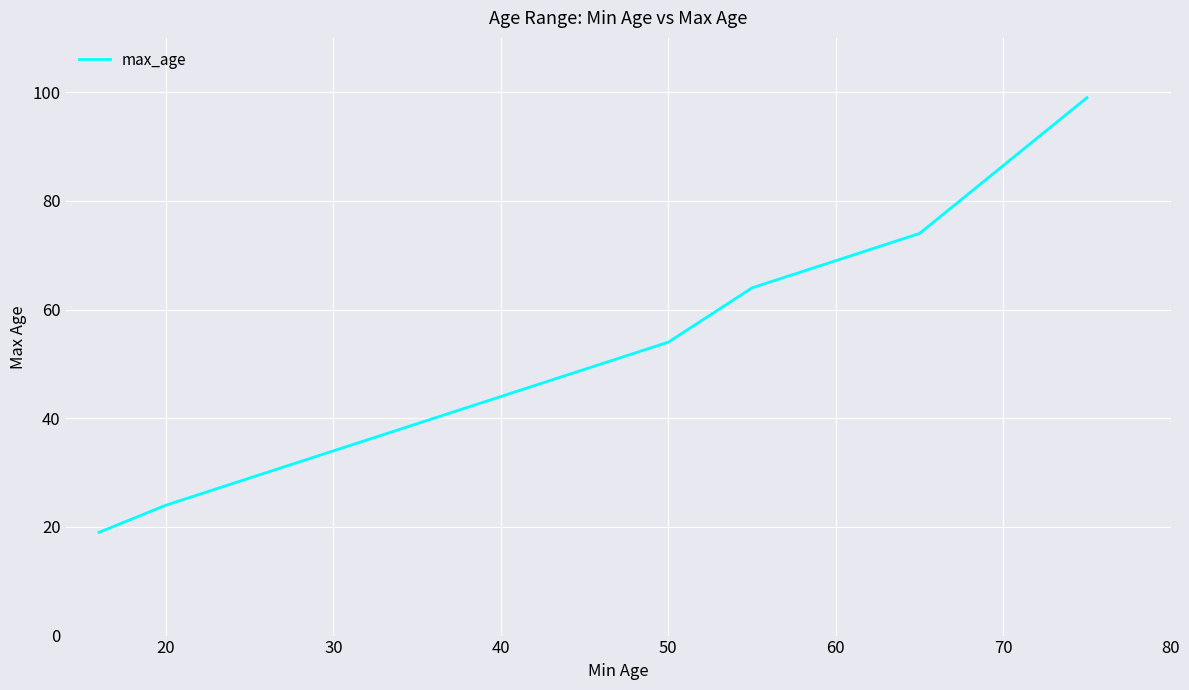

What is the average value?

48